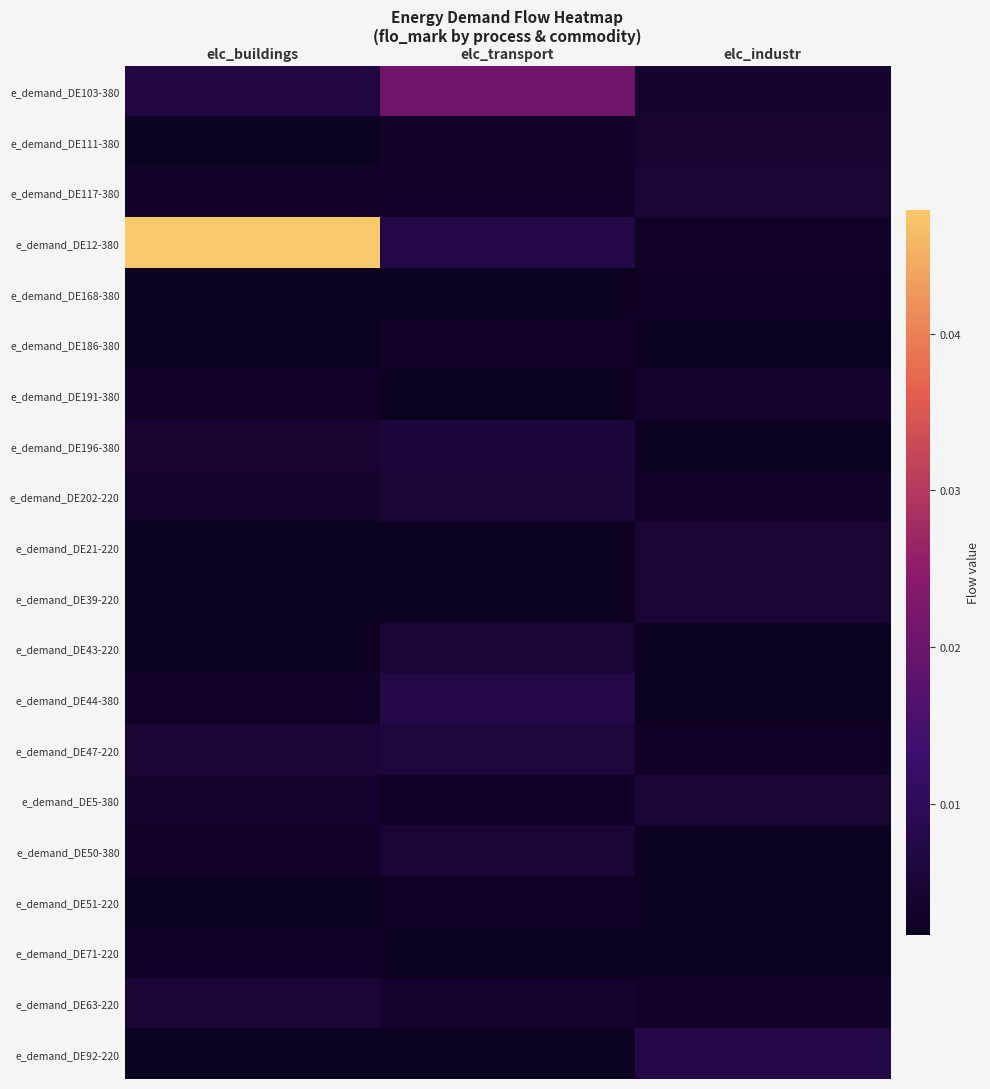

At which category is the sum across all series the highest?

elc_buildings